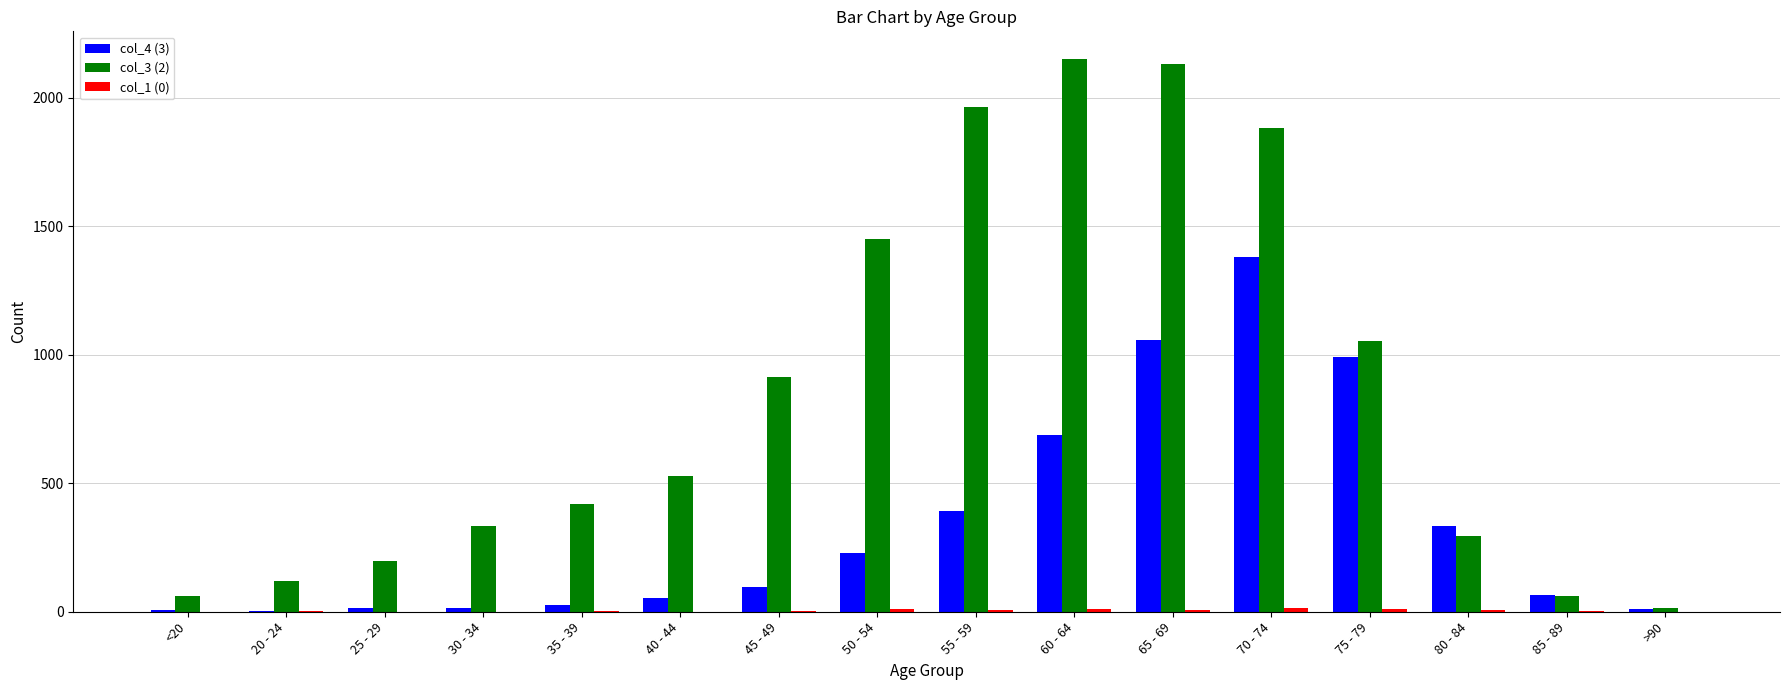

Is the value of col_3 (2) at 30 - 34 greater than the value of col_4 (3) at 75 - 79?

No